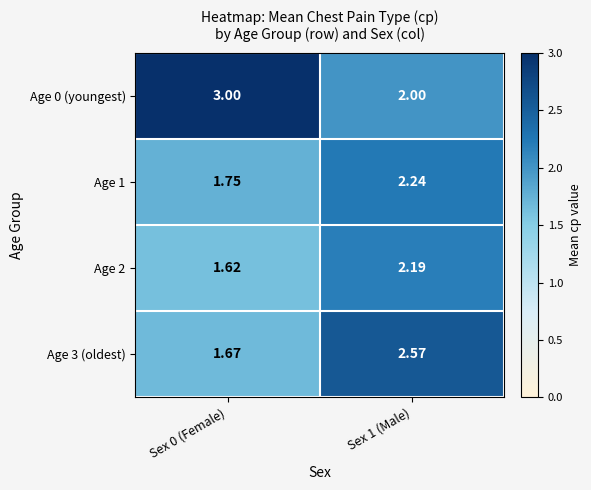

At Sex 0 (Female), list the series in order from largest to smallest.

Age 0 (youngest), Age 1, Age 3 (oldest), Age 2